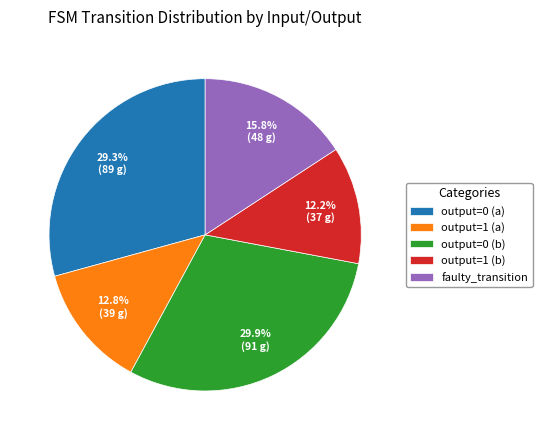

Is there any slice that represents more than half of the pie?

No